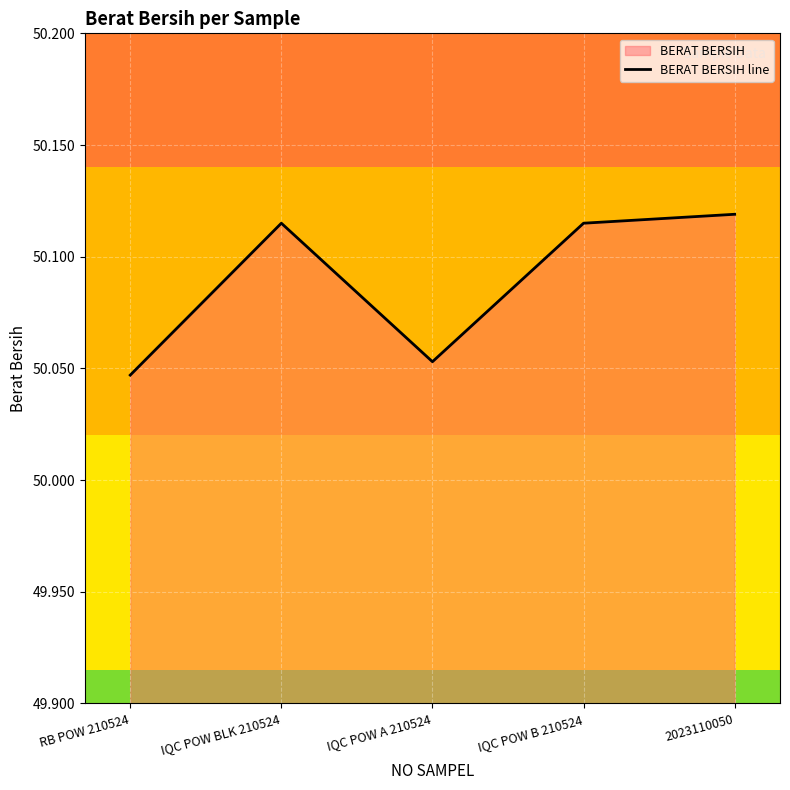

The chart shows a value of 50.1 at IQC POW B 210524. True or false?

True